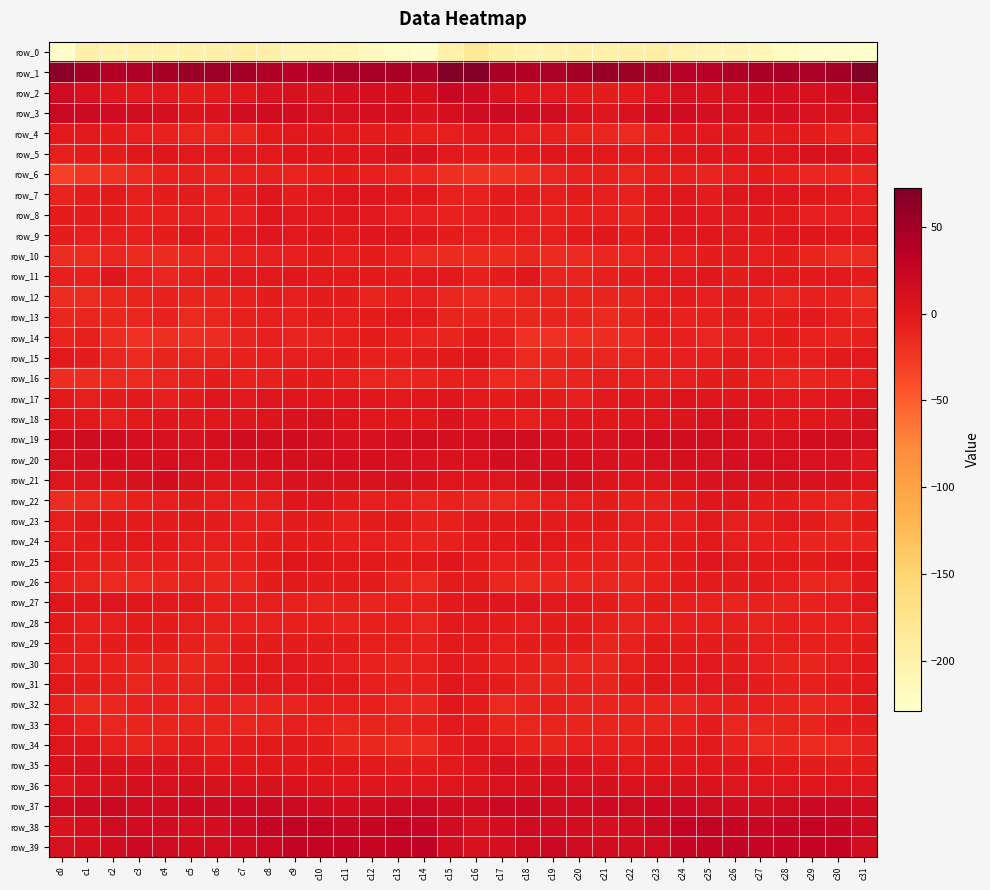

What is the sum of all row_13 values?

-279.3